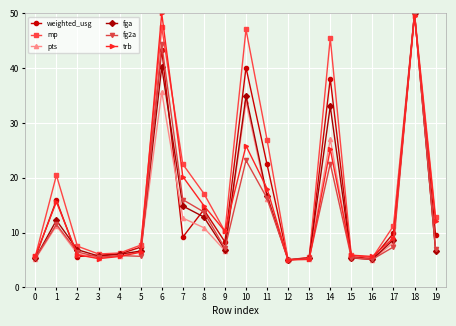

What is the maximum value for weighted_usg?

50.0